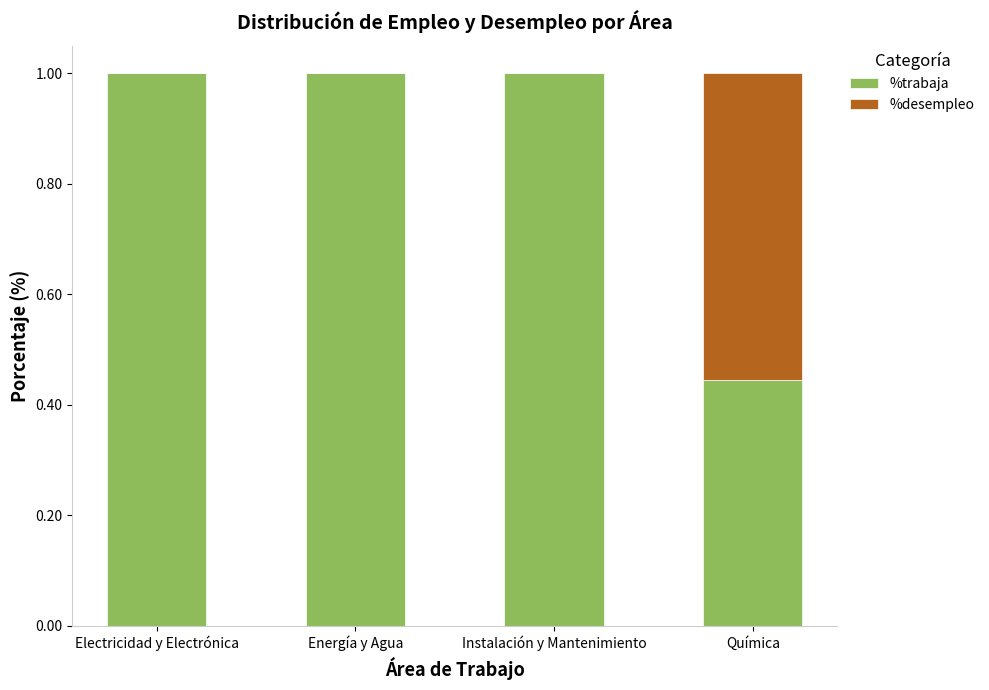

The %trabaja series shows 0.5 at Electricidad y Electrónica. True or false?

False